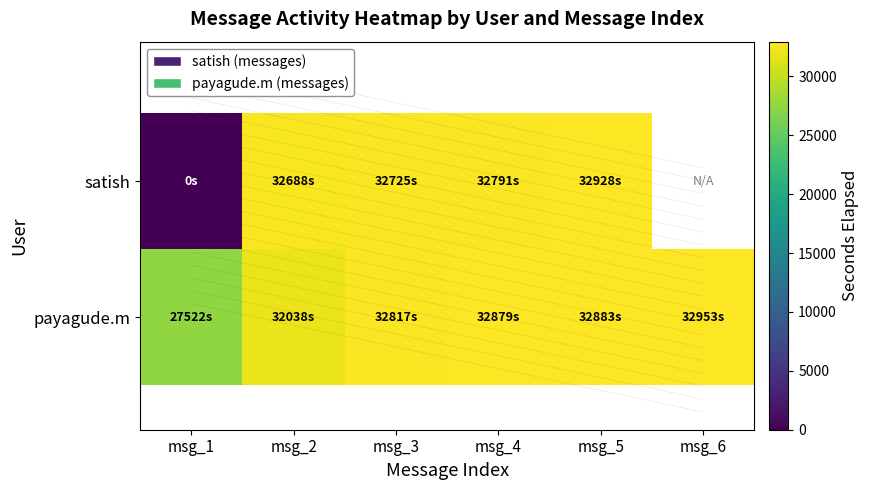

True or false: payagude.m has a value of 8964.2 at msg_5.

False